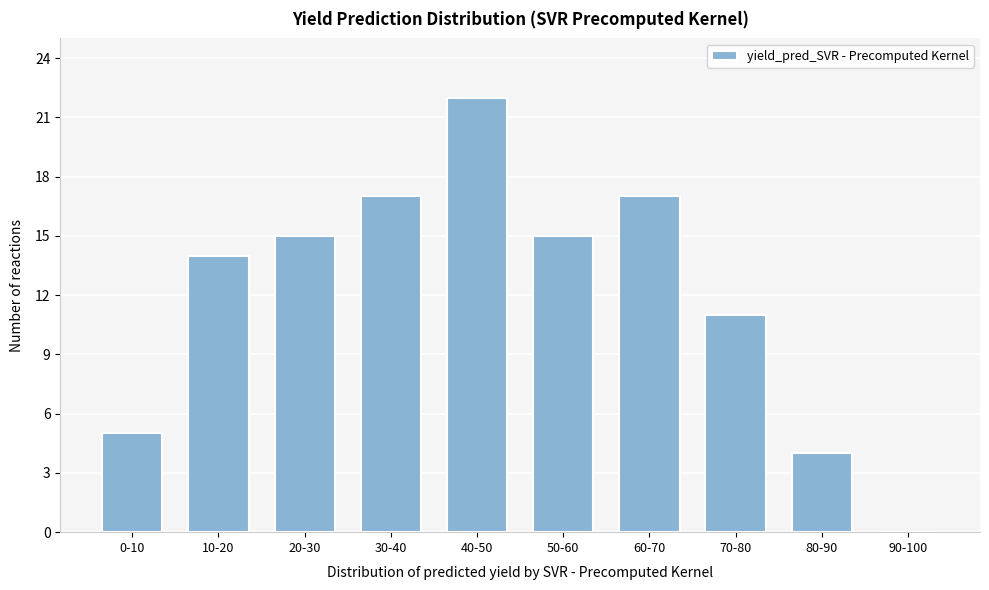

Reading left to right, transcribe all the data shown in this chart.

0-10=5	10-20=14	20-30=15	30-40=17	40-50=22	50-60=15	60-70=17	70-80=11	80-90=4	90-100=0